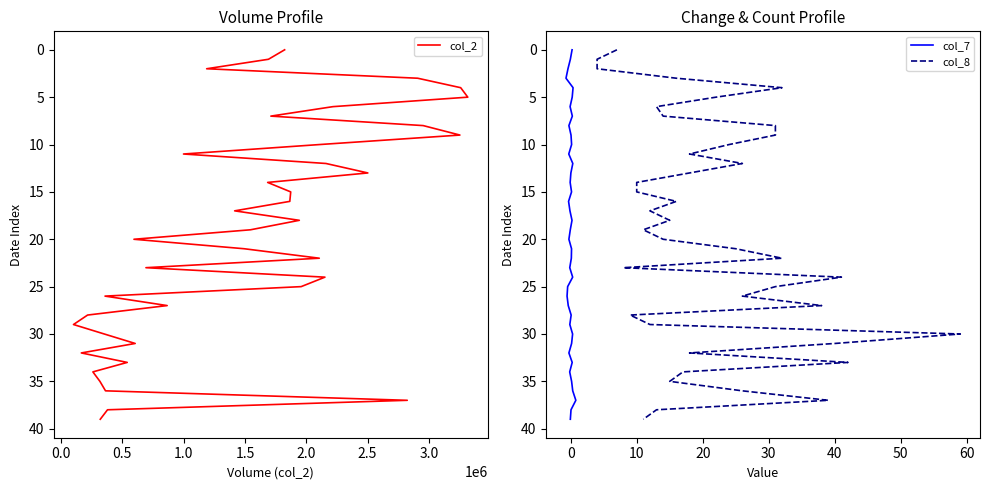

What are all the series names shown in the legend?

col_2, col_7, col_8